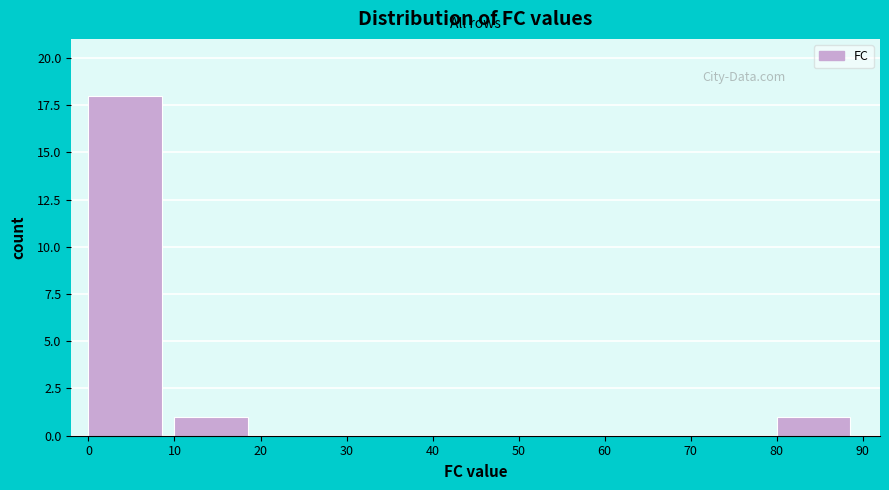

How tall is the bar that spans 0 to 10 on the x-axis? The values are not printed on the chart, so give them approximately, as read against the axis.

18